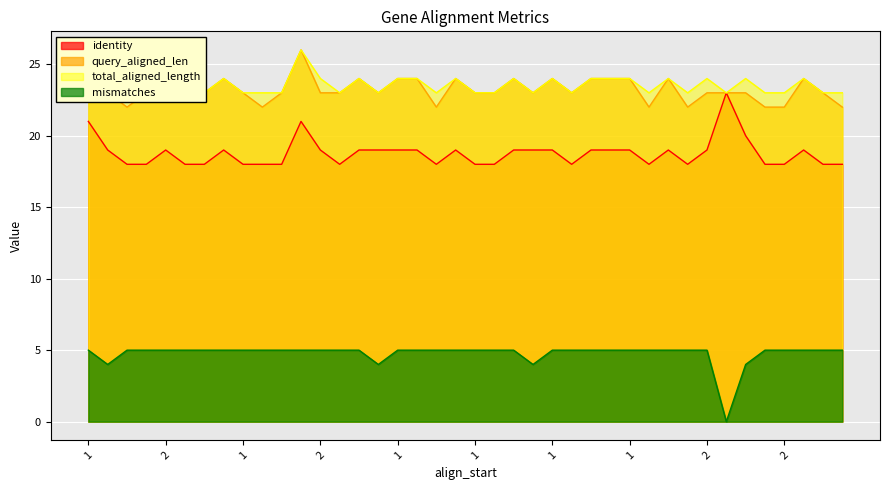

How many values in the query_aligned_len series are below 23?

8